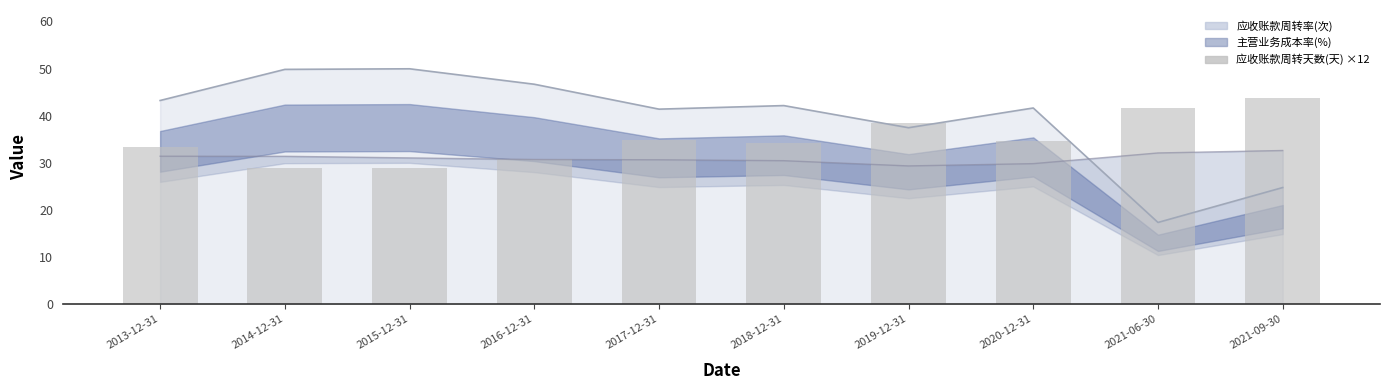

Reading right to left, extract all data points from this chart.

43.7	41.6	34.6	38.5	34.2	34.8	30.9	28.8	28.9	33.3